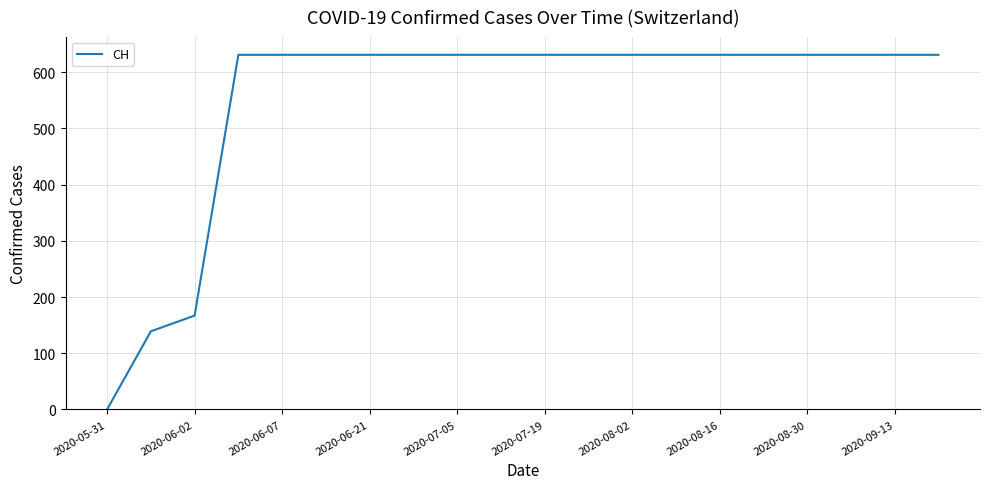

What is the maximum value shown in the chart?

631